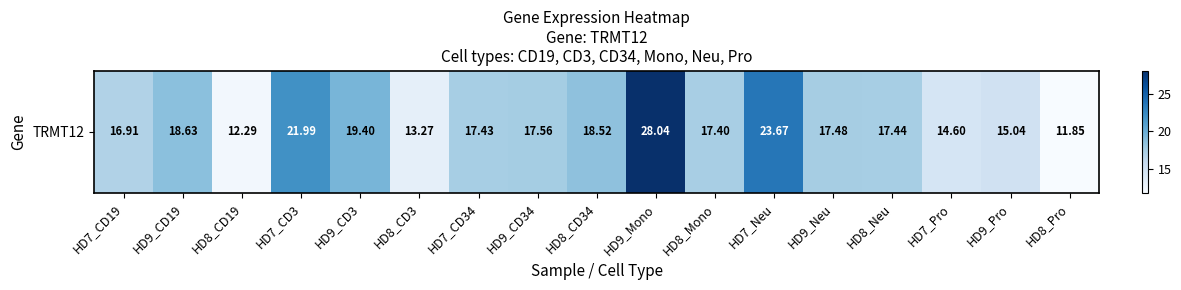

Which label corresponds to the smallest value in the chart?

HD8_Pro